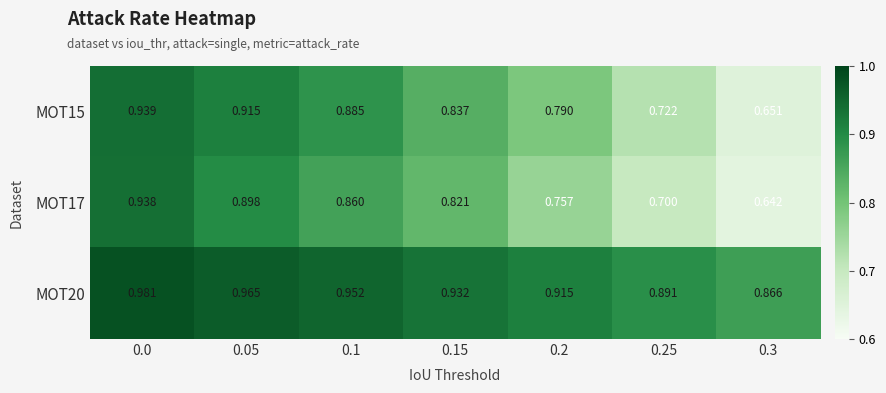

Which series has the widest spread of values?

MOT17